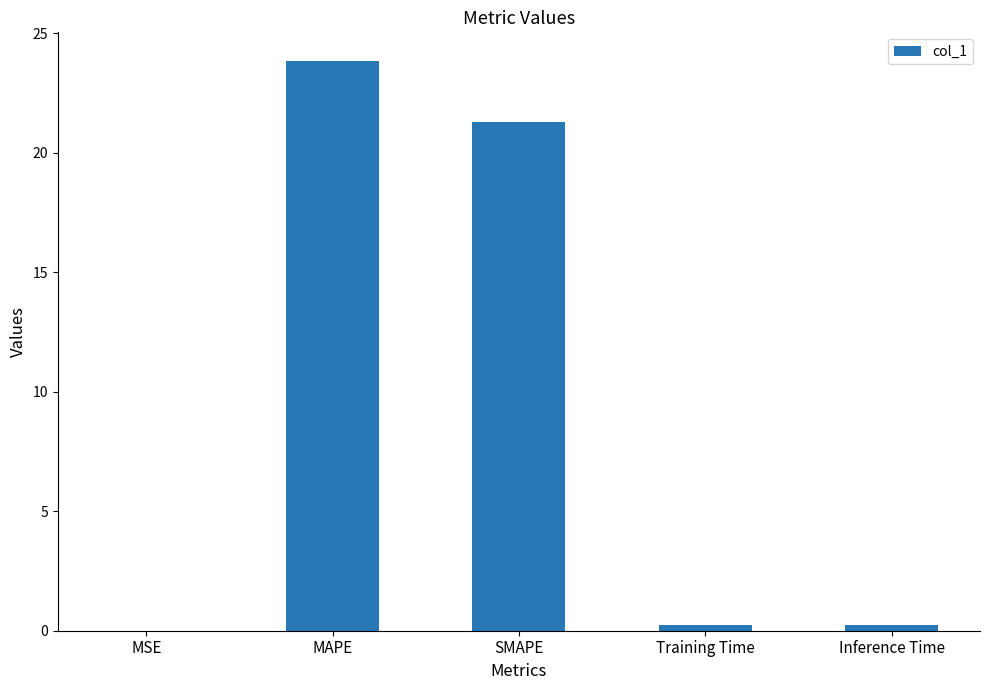

Read the value at SMAPE.

21.3